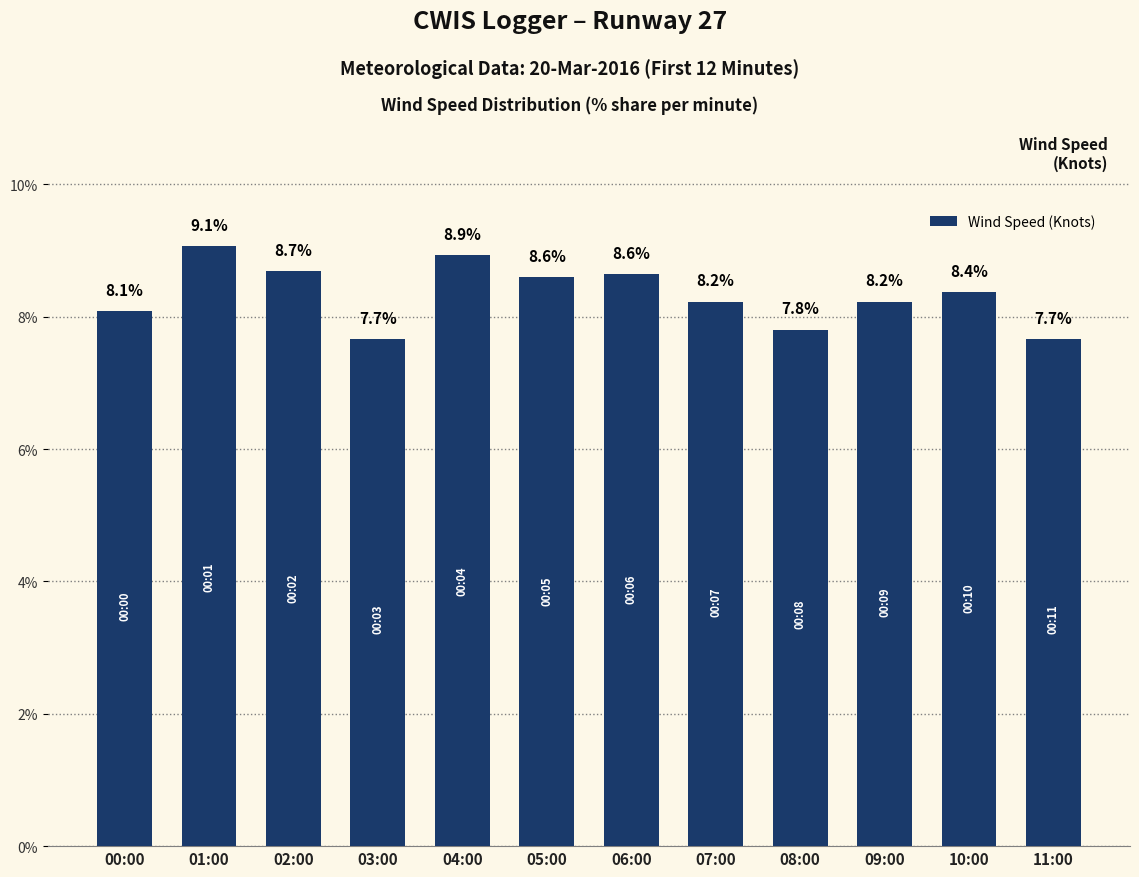

What is the maximum value shown in the chart?

9.1